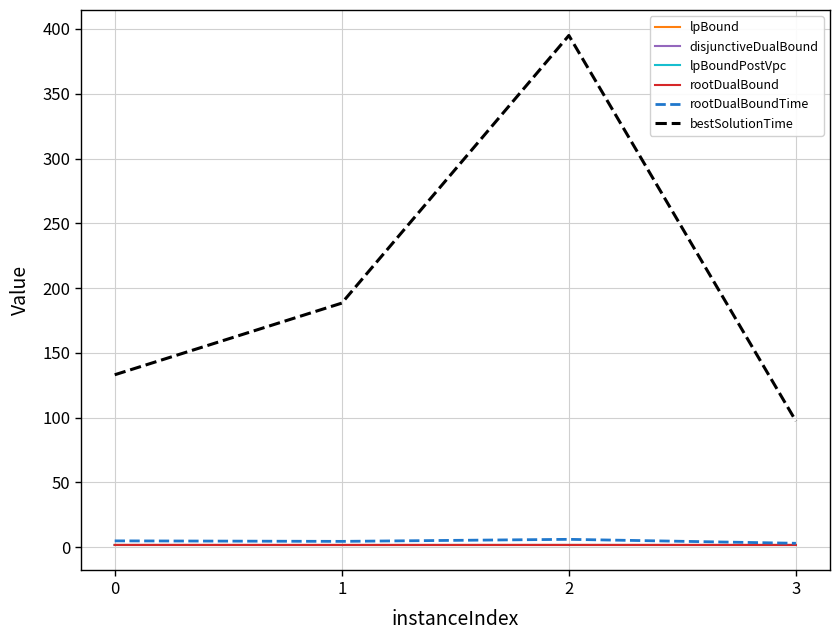

Is this an area chart (filled region under the line)?

No